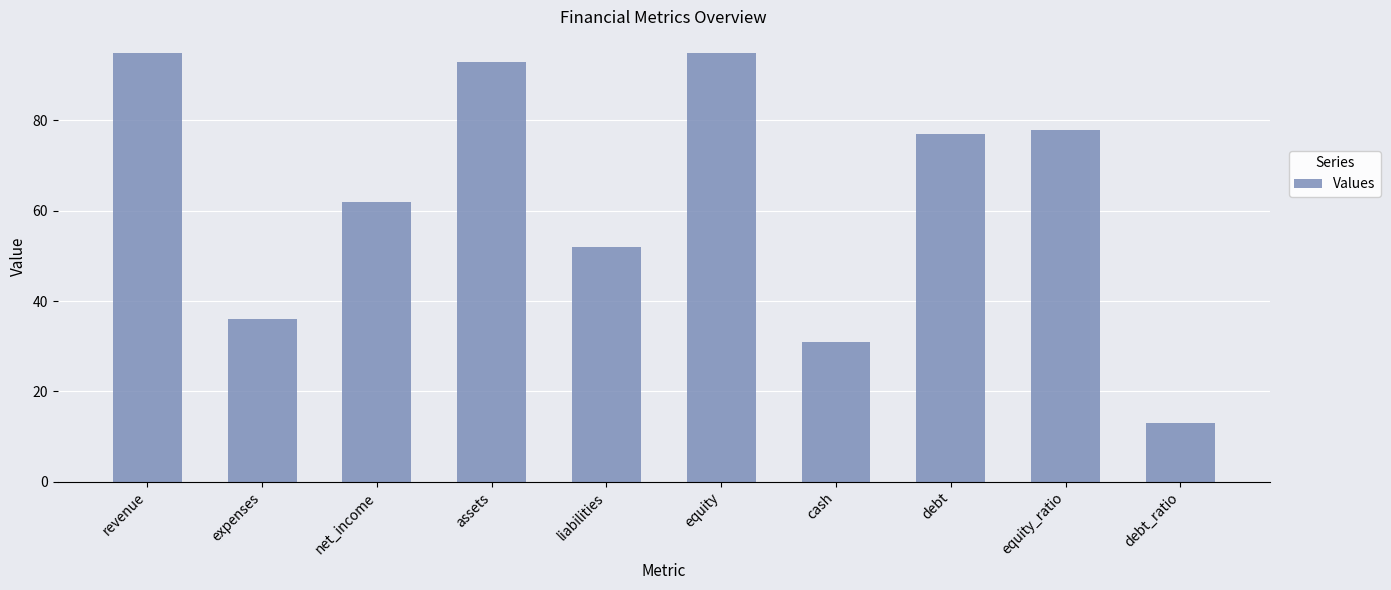

The value at assets is 36. True or false?

False